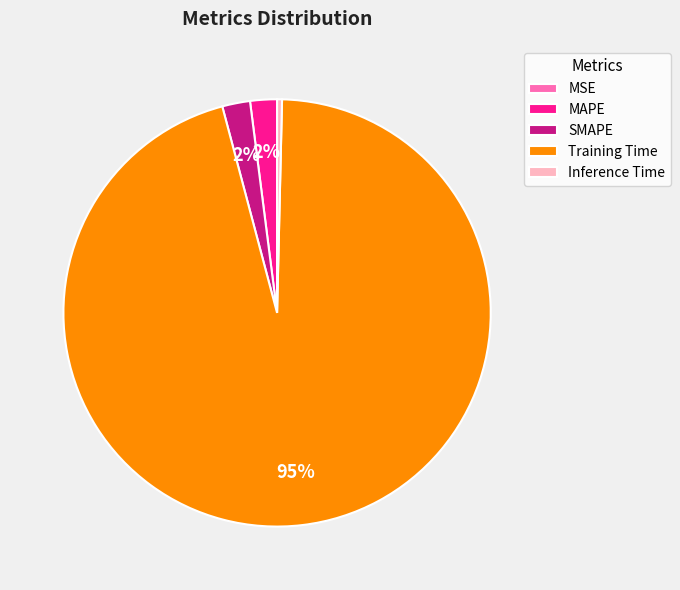

Which category has the biggest portion of the pie?

Training Time